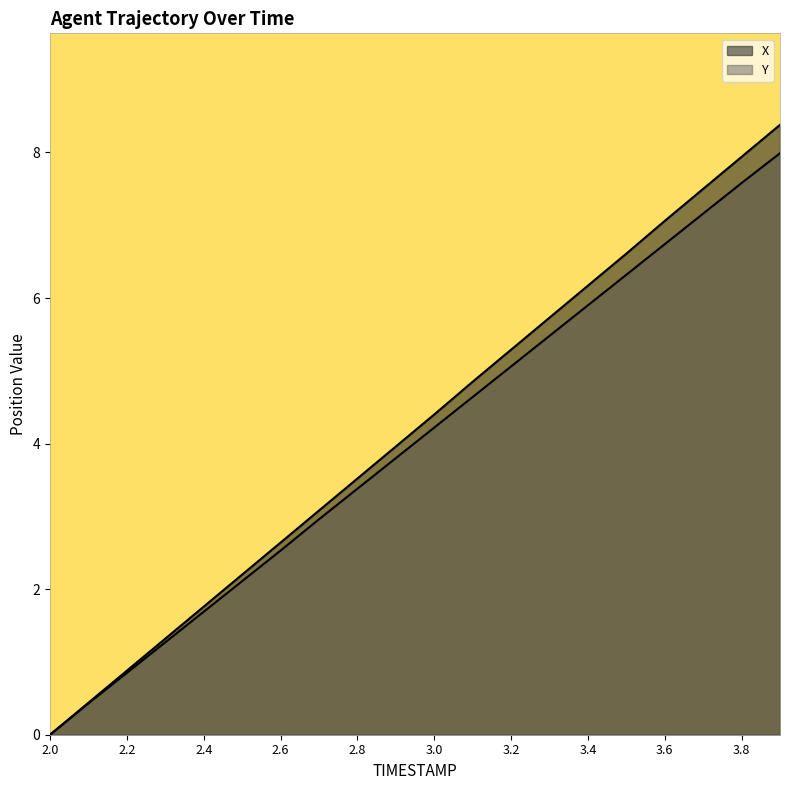

How many values in the Y series exceed 4?

10